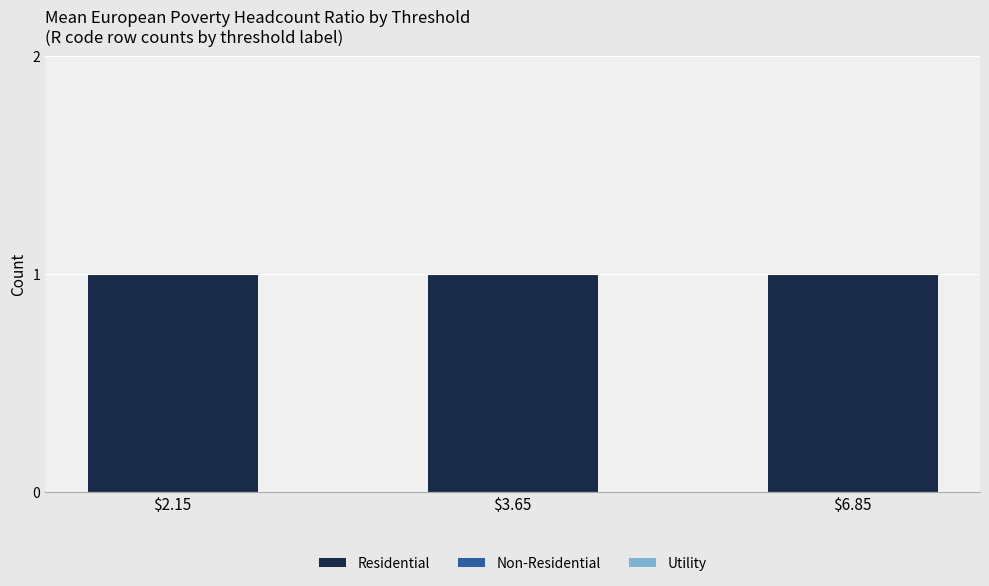

Is it true that Utility equals 0 at $2.15?

True